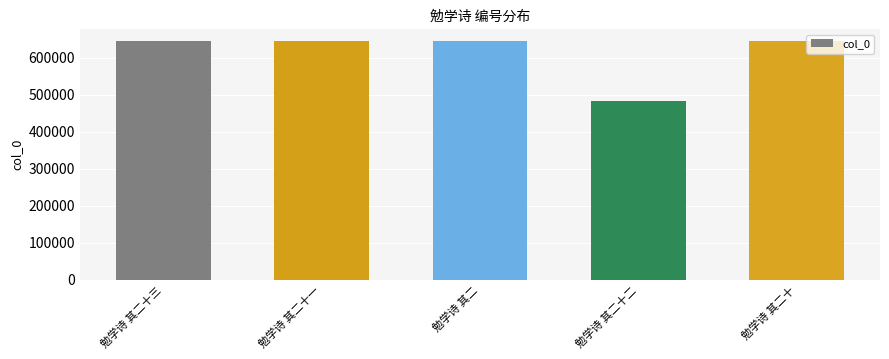

True or false: the data shows 438263 at 勉学诗 其二十三.

False